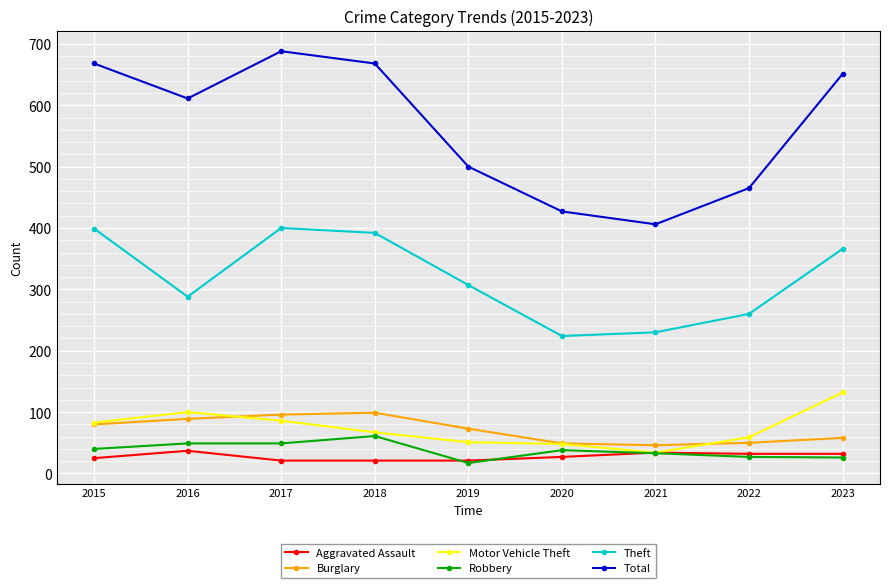

Which series has the largest range (max minus min)?

Total